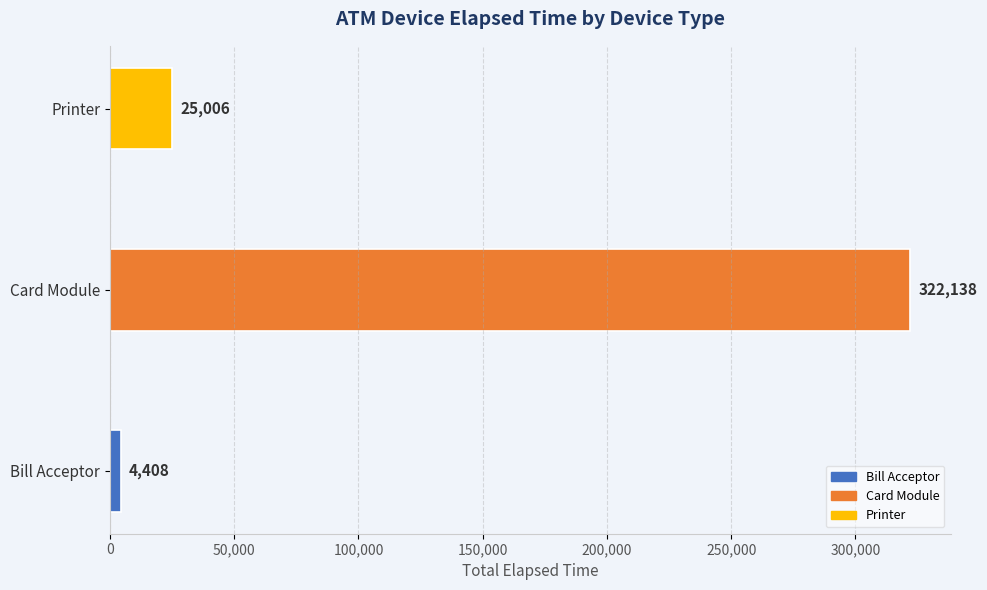

List the labels in order of value, largest first.

Card Module, Printer, Bill Acceptor